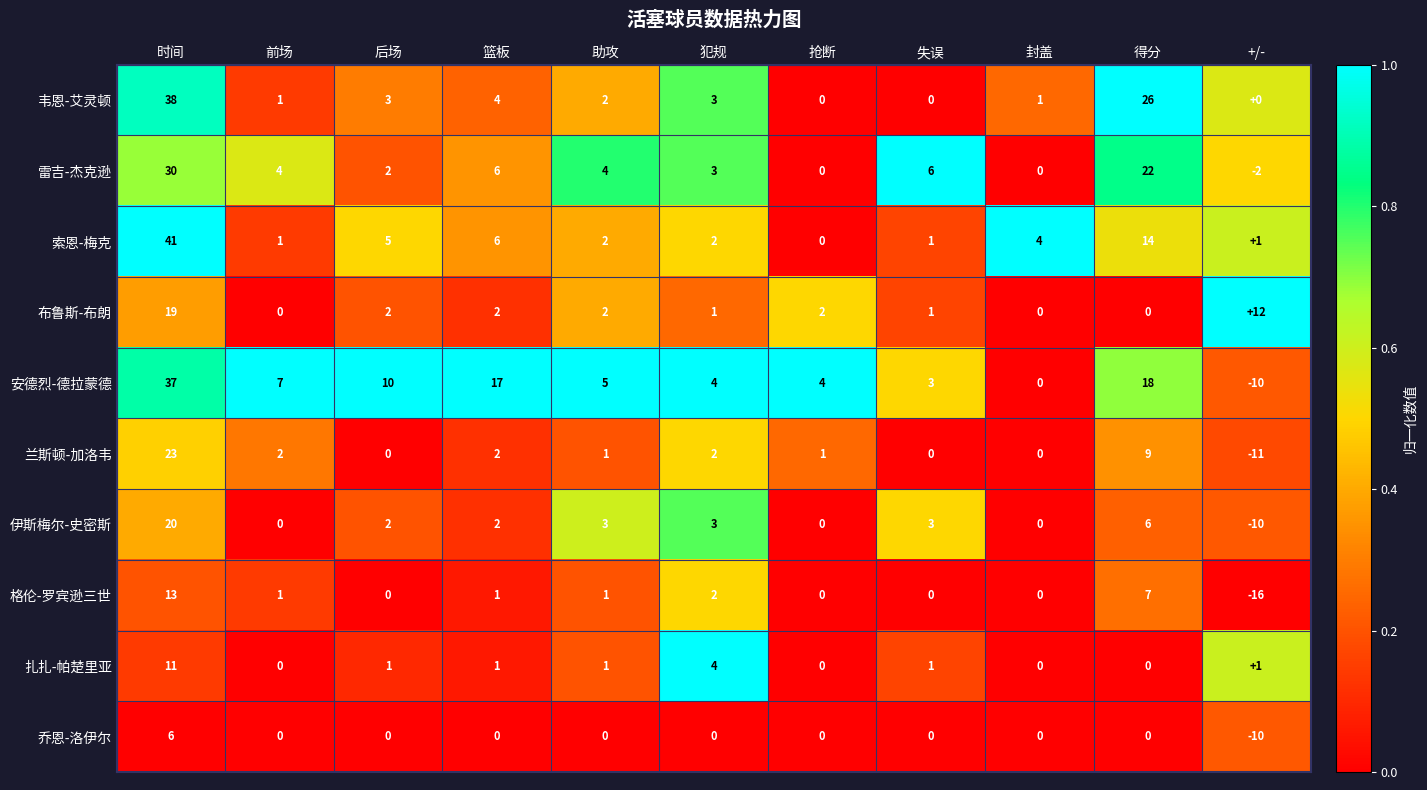

Rank the series by their maximum value, from highest to lowest.

索恩-梅克, 韦恩-艾灵顿, 安德烈-德拉蒙德, 雷吉-杰克逊, 兰斯顿-加洛韦, 伊斯梅尔-史密斯, 布鲁斯-布朗, 格伦-罗宾逊三世, 扎扎-帕楚里亚, 乔恩-洛伊尔